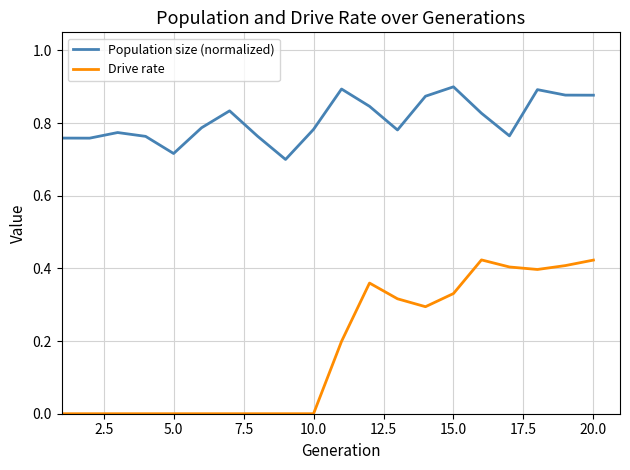

Which series has the widest spread of values?

Drive rate